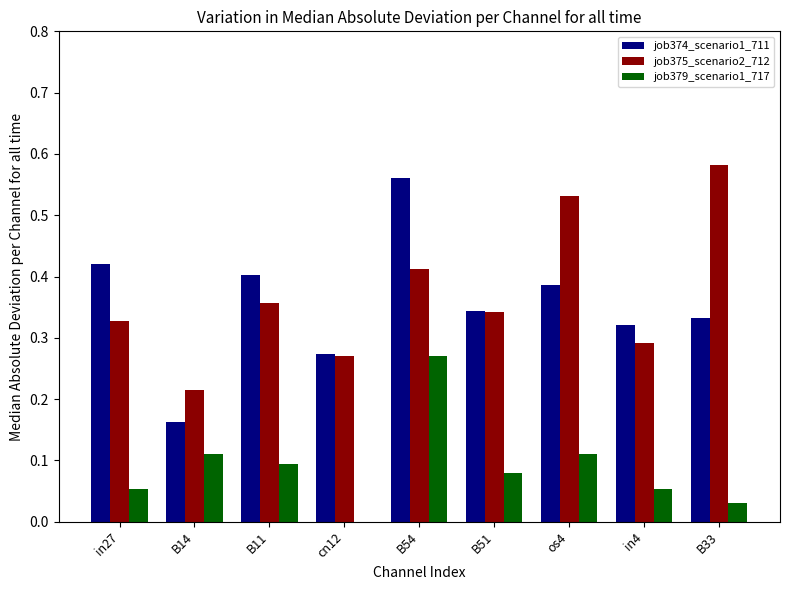

Between B14 and B33, which series saw the biggest shift?

job375_scenario2_712